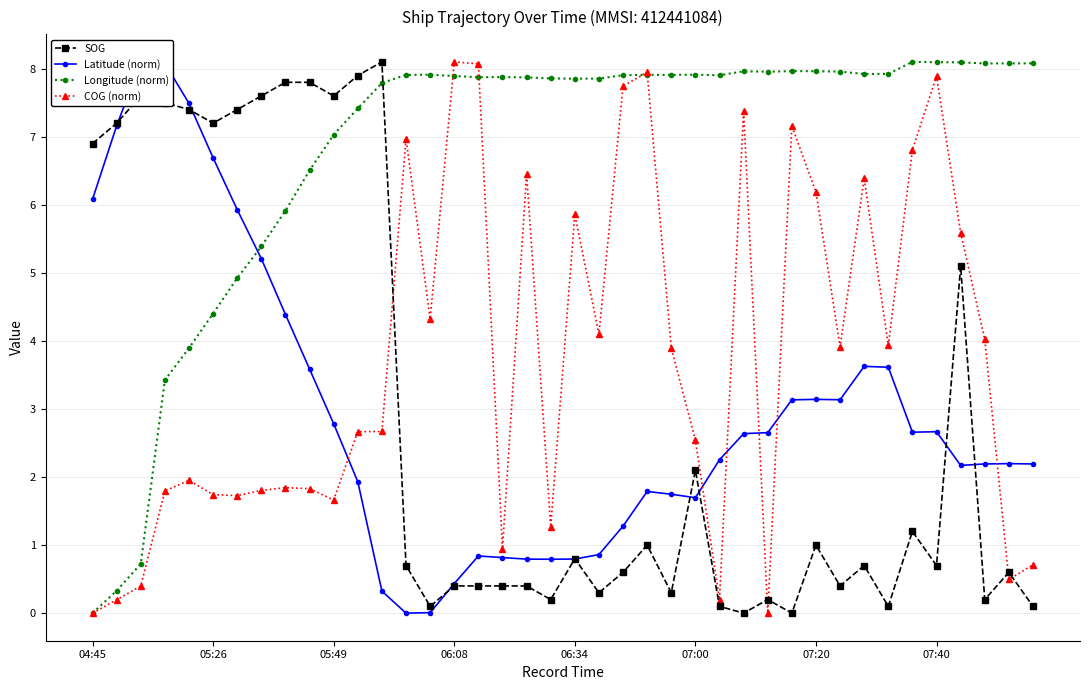

How many data points in COG (norm) are above 3?

20